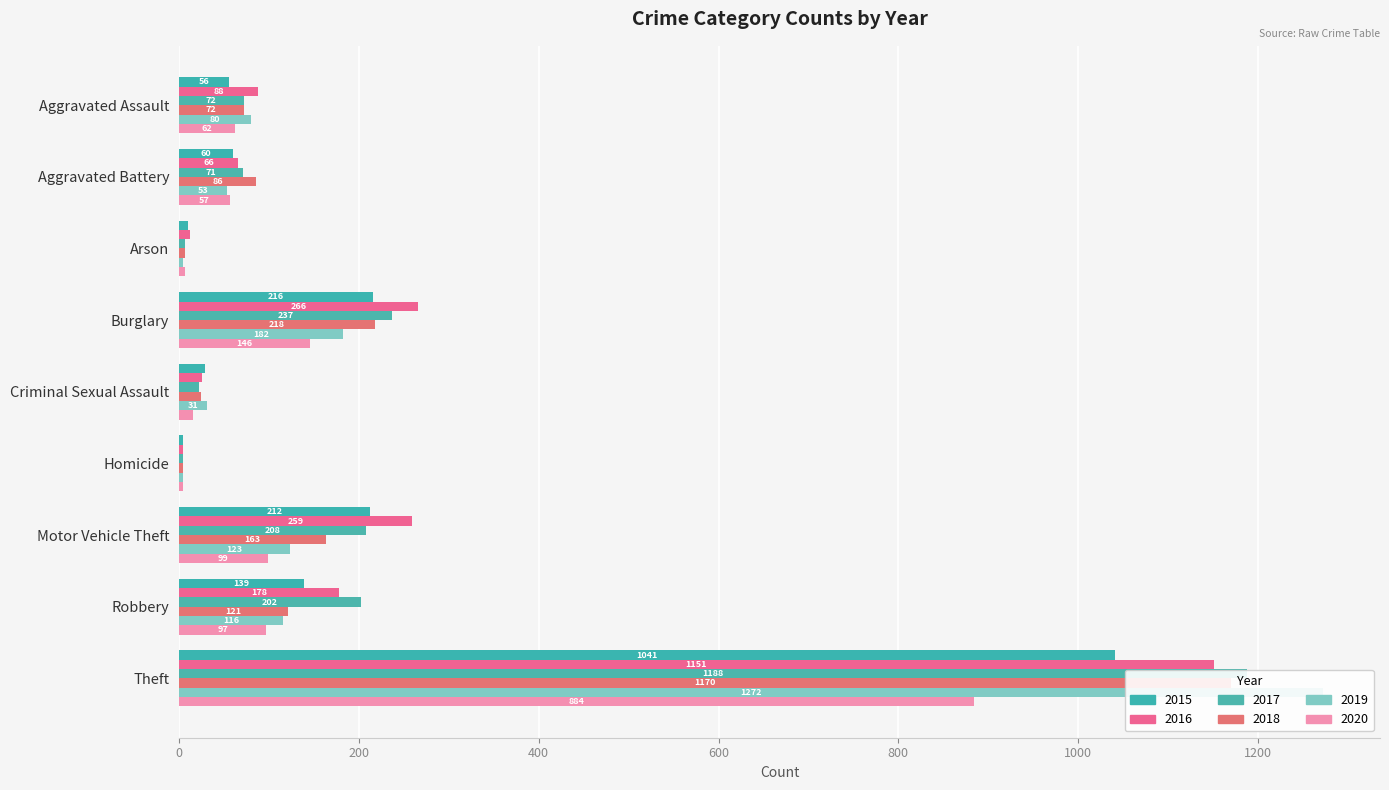

Which series has the largest range (max minus min)?

2019